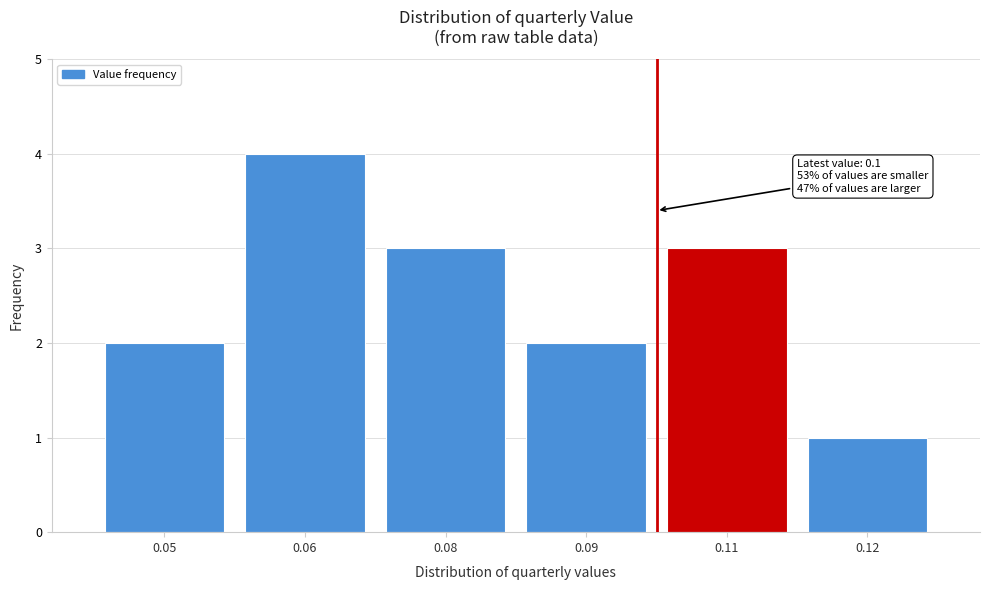

Reading right to left, extract all data points from this chart.

0.12=1	0.11=3	0.09=2	0.08=3	0.06=4	0.05=2